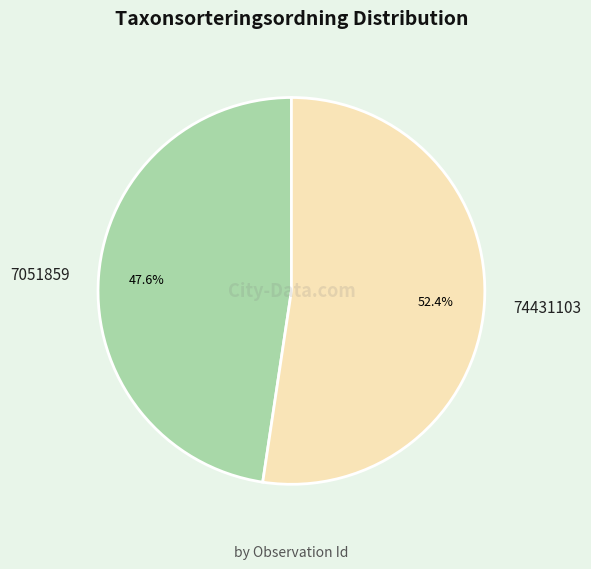

To the nearest percent, what is the average slice percentage?

50%